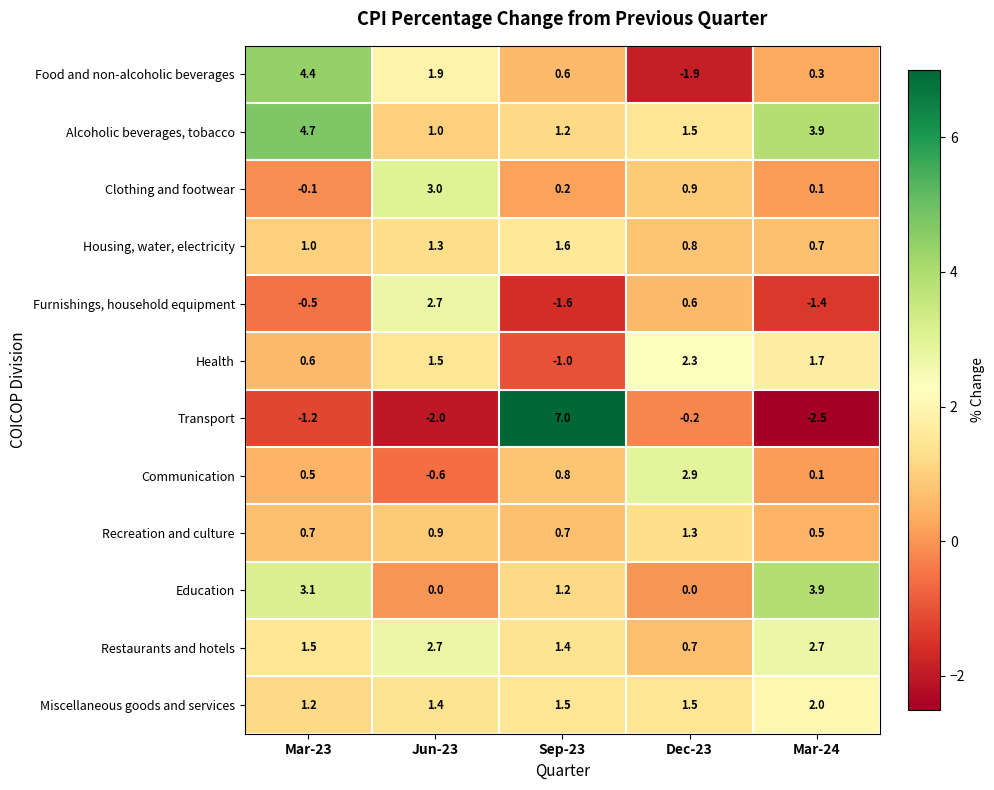

How many categories are shown in the chart?

5